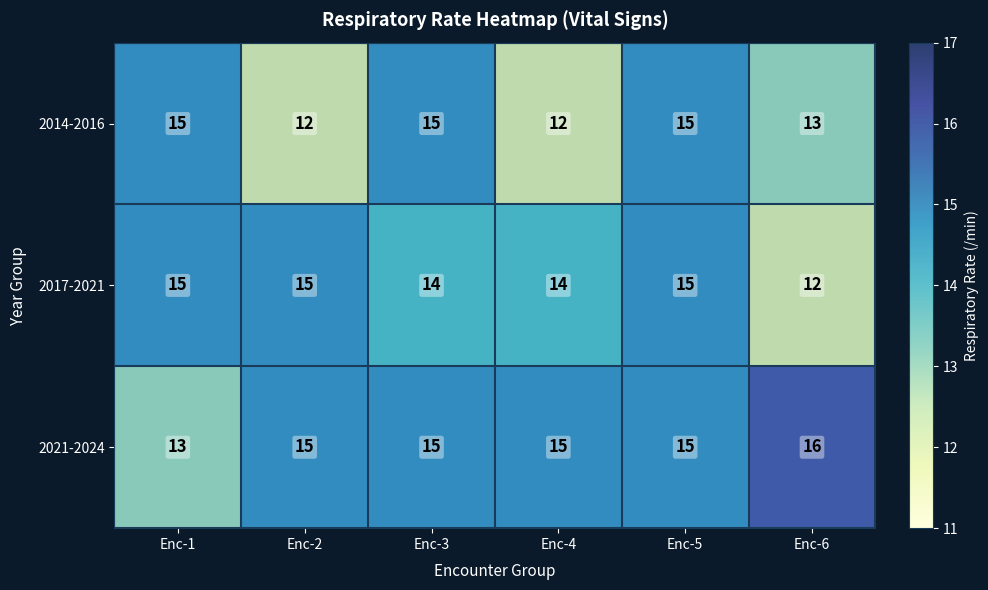

Between Enc-2 and Enc-6, which series saw the biggest shift?

2017-2021